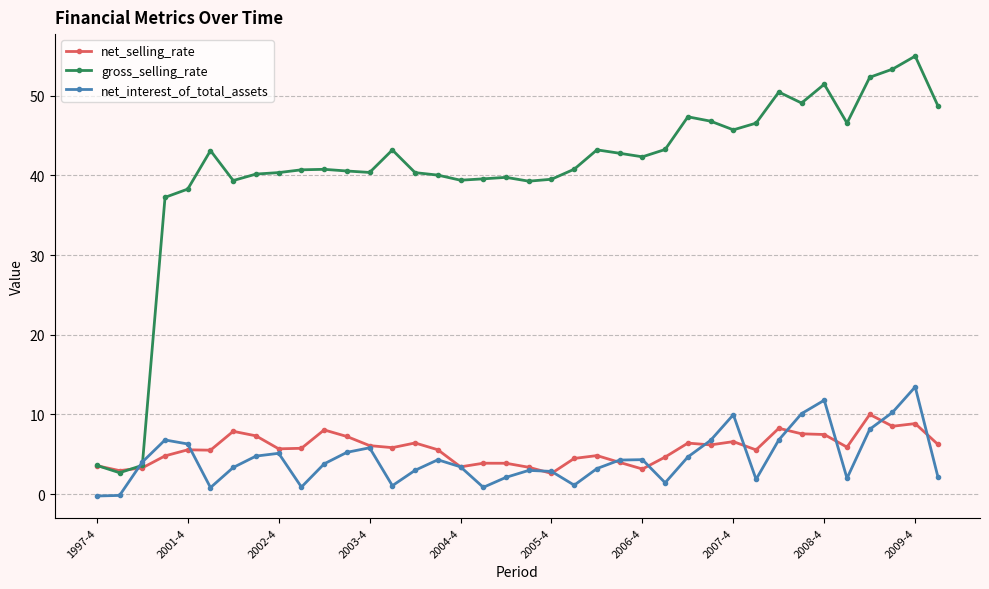

What is the maximum value for net_selling_rate?

10.0